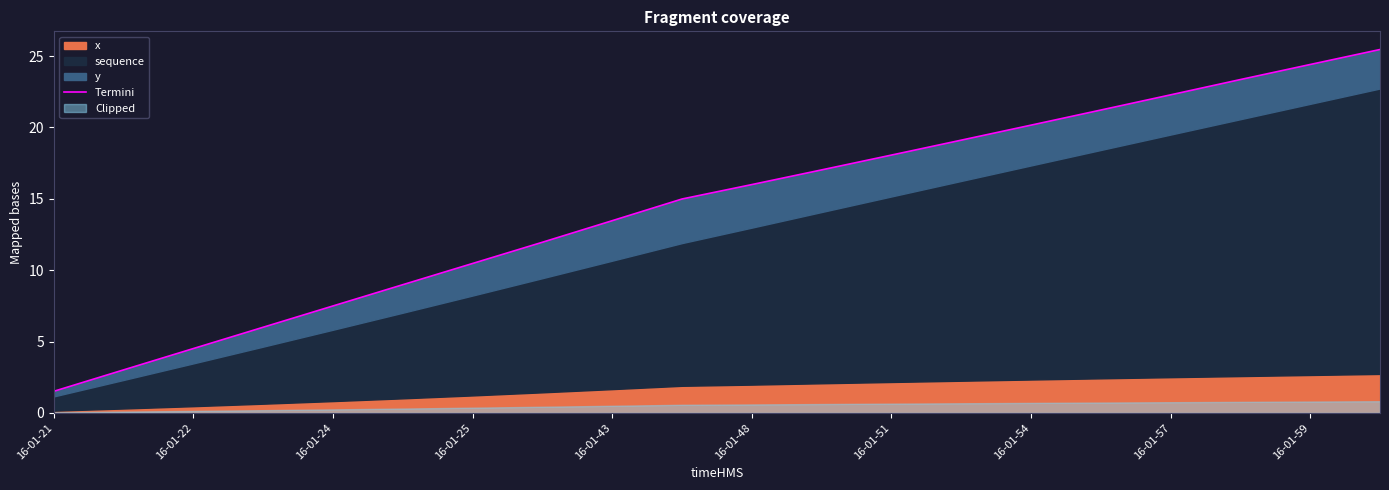

Reading left to right, what are all the values shown in this chart?

1.5	3.0	4.5	6.0	7.5	9.0	10.5	12.0	13.5	15.0	16.0	17.0	18.1	19.1	20.2	21.2	22.3	23.4	24.4	25.5